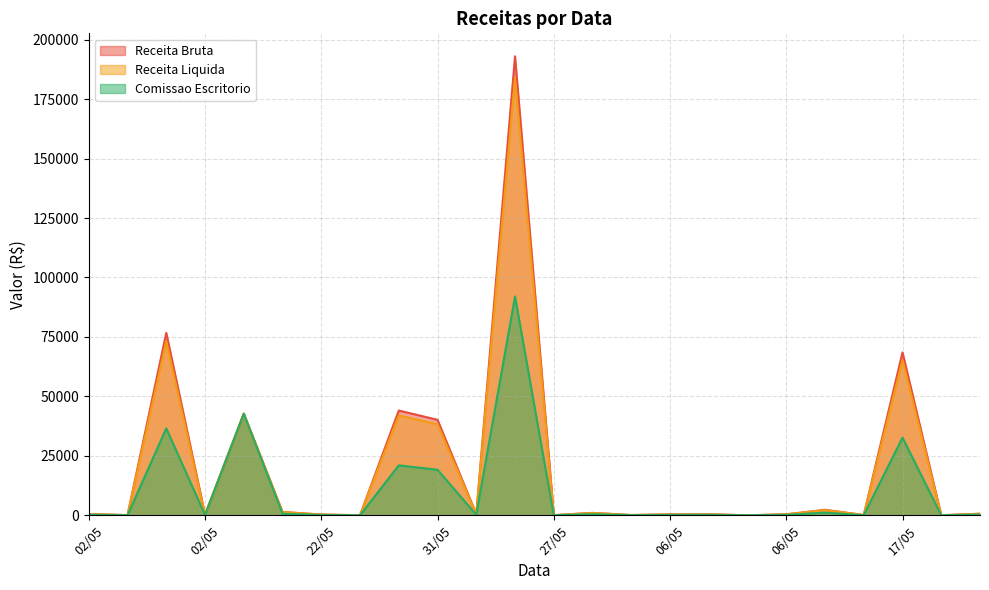

Does the chart display data point markers on the line(s)?

No